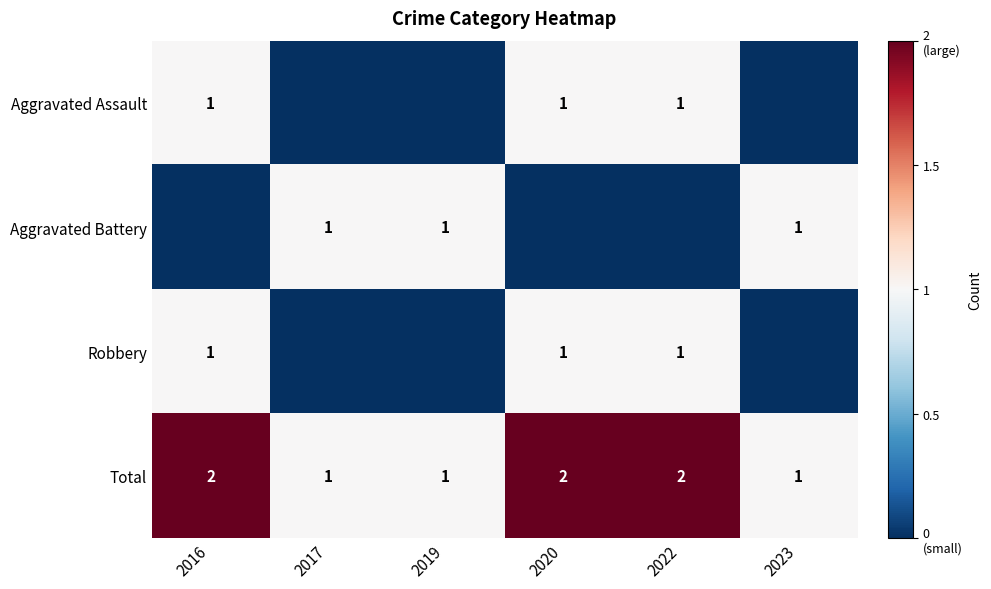

The value of Aggravated Battery at 2019 is 0. True or false?

False